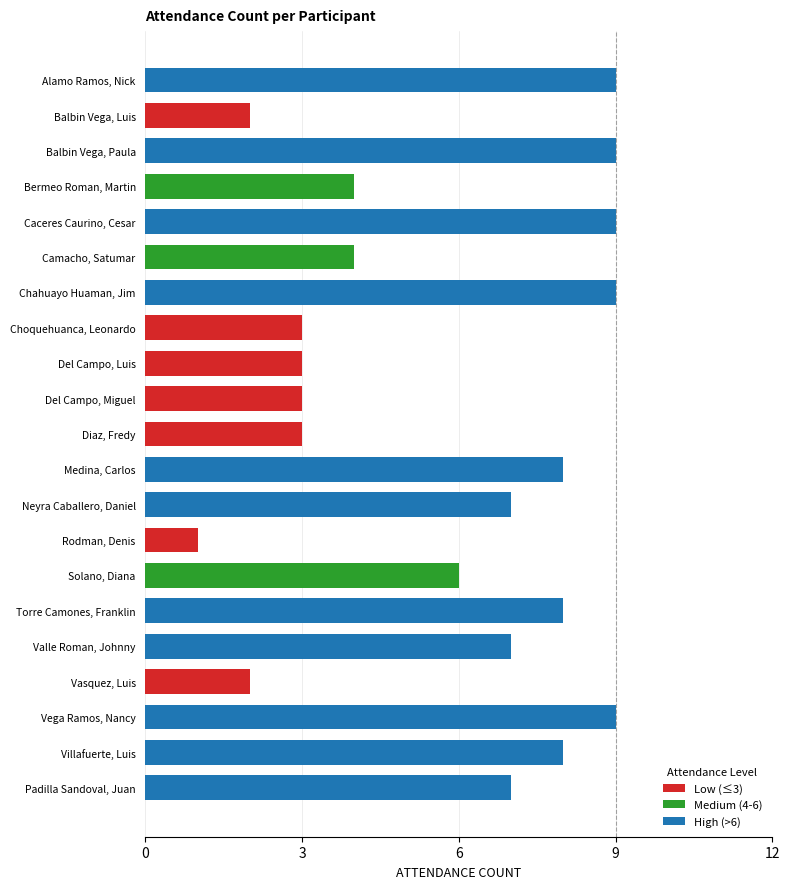

At which label is the value closest to 5?

Bermeo Roman, Martin